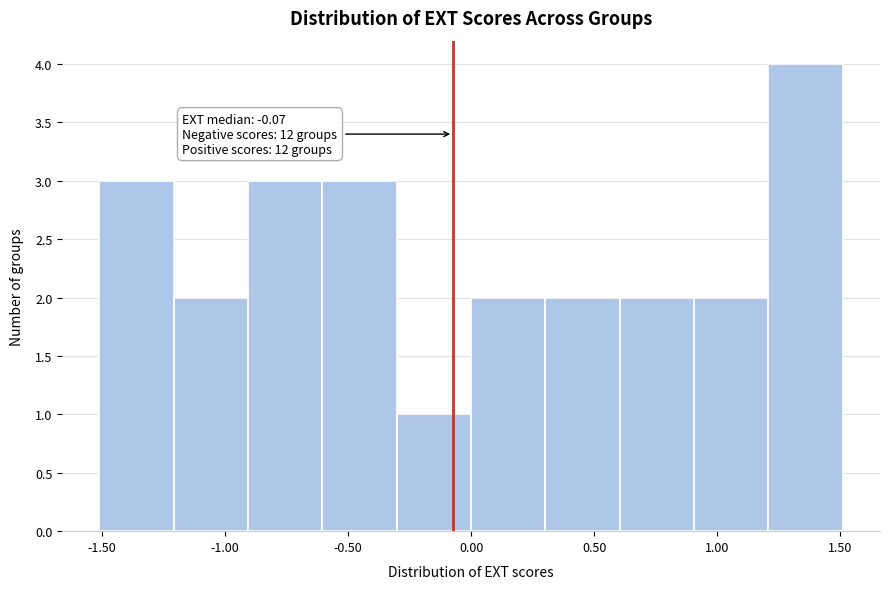

Over which range of the x-axis is the bar tallest?

1.2 to 1.5